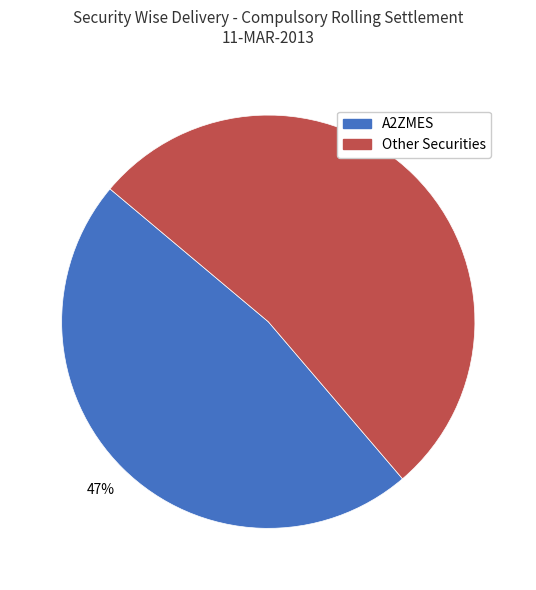

Is there any slice that represents more than half of the pie?

Yes